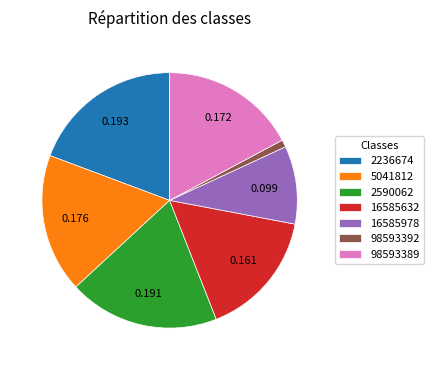

Is 16585978 the majority of the pie?

No